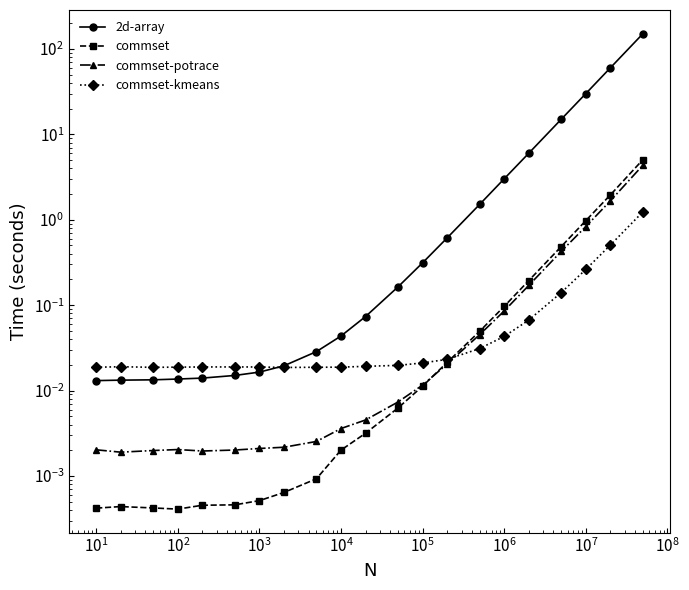

How many times do commset-kmeans and commset-potrace cross each other?

1